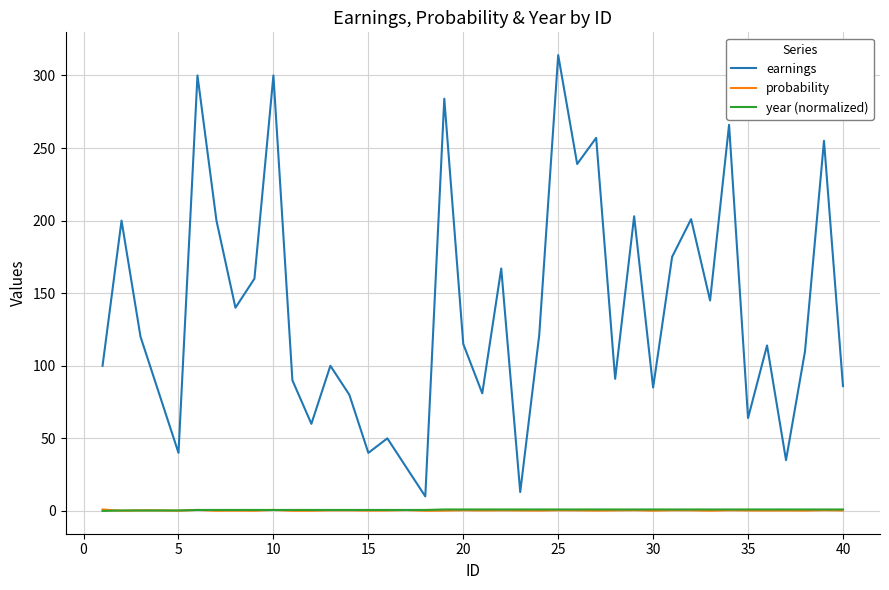

True or false: earnings and year (normalized) cross at least once.

False